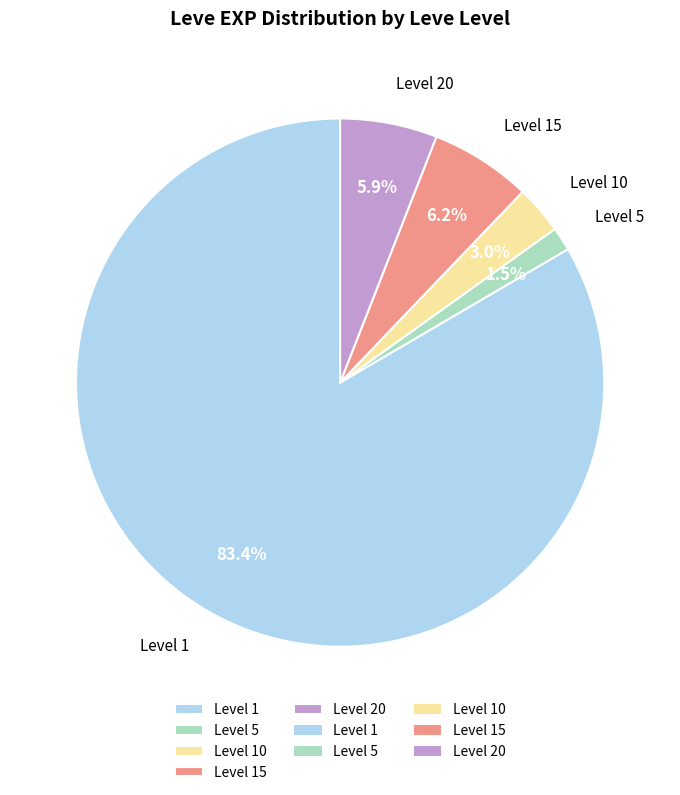

How many segments does this pie chart have?

5